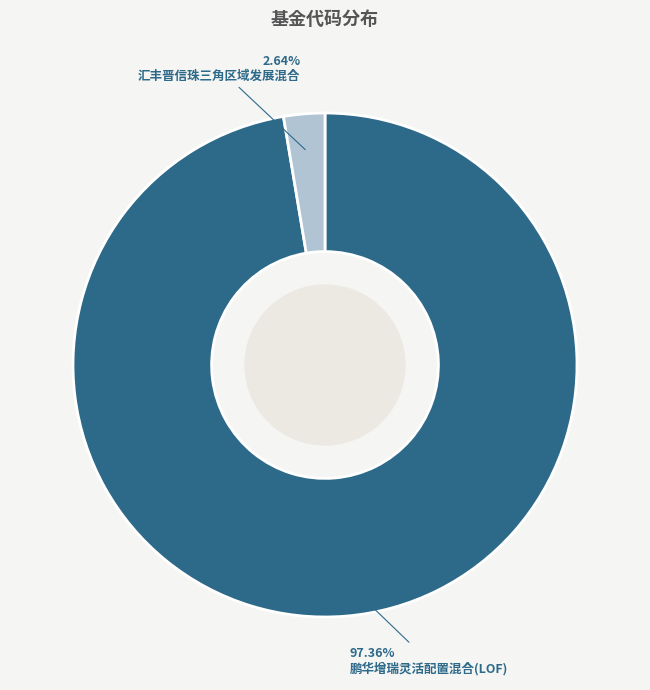

Does any single category account for the majority?

Yes